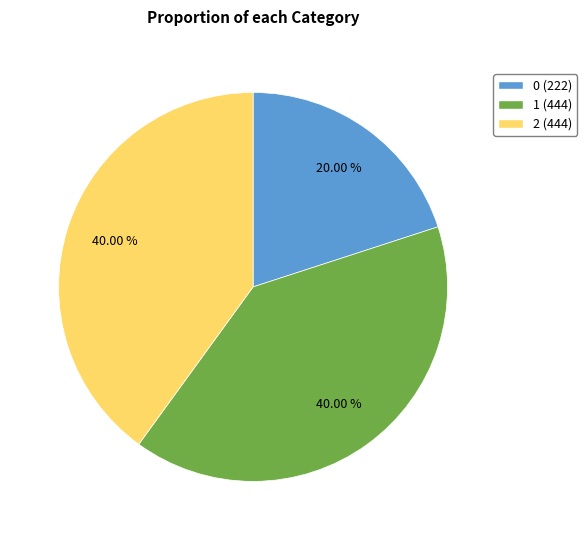

Count the number of slices in the pie.

3